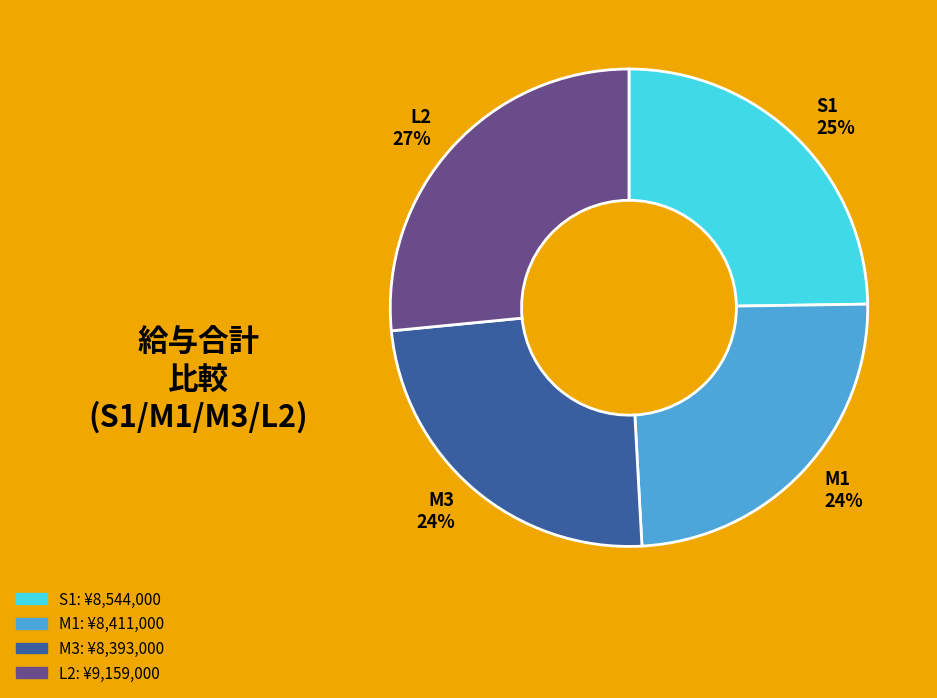

To the nearest percent, what percentage of the pie is M3?

24%